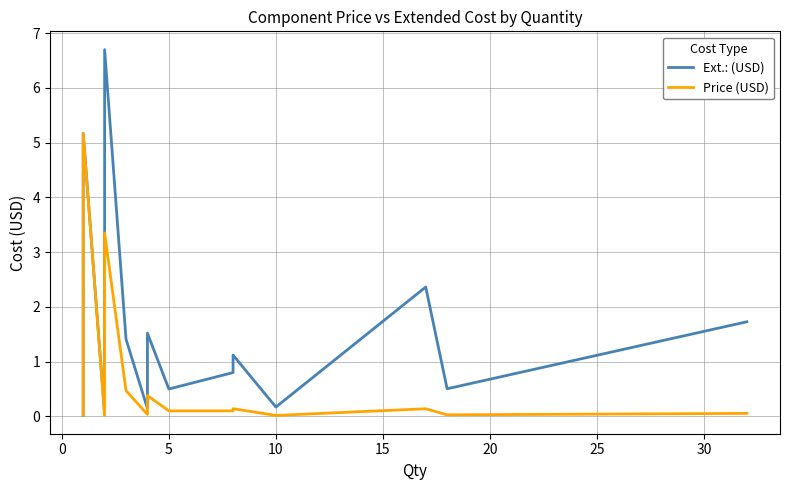

What are all the series names shown in the legend?

Ext.: (USD), Price (USD)